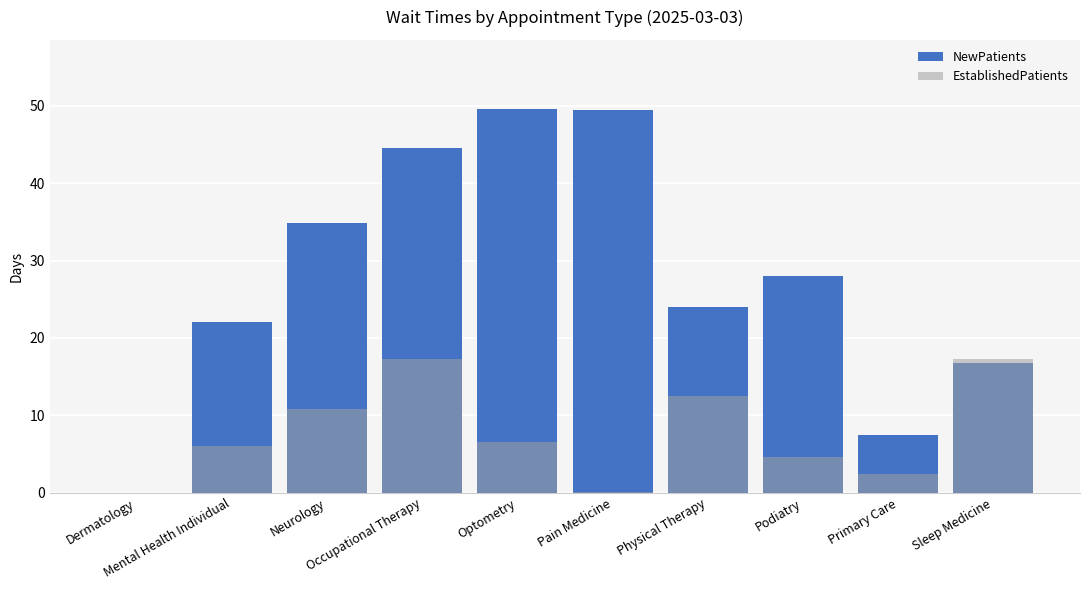

Reading right to left, list all the values displayed in this chart.

NewPatients: 16.7	7.5	28.0	24.0	49.5	49.6	44.5	34.9	22.0	0.0
EstablishedPatients: 17.3	2.4	4.6	12.5	0.1	6.6	17.3	10.8	6.0	0.0